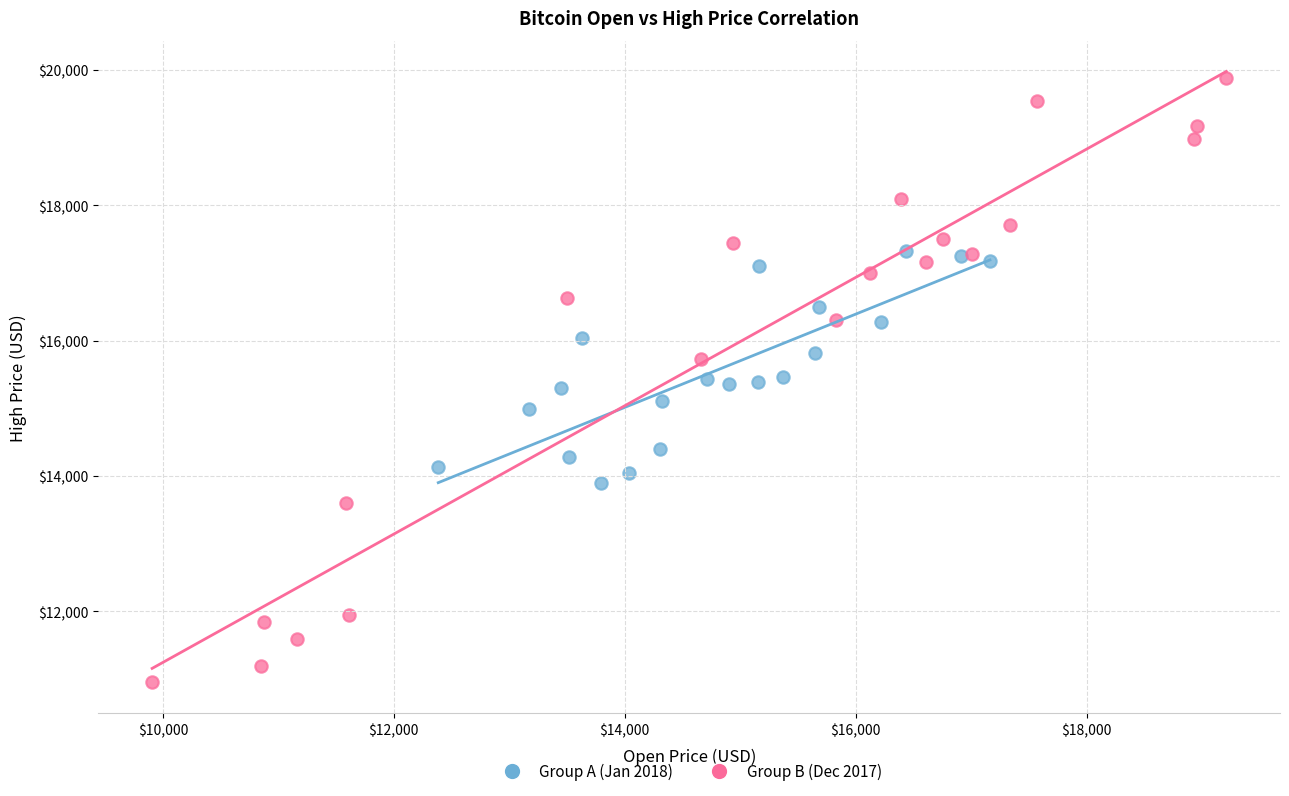

Which series has the largest Y range (max minus min)?

Group B (Dec 2017)